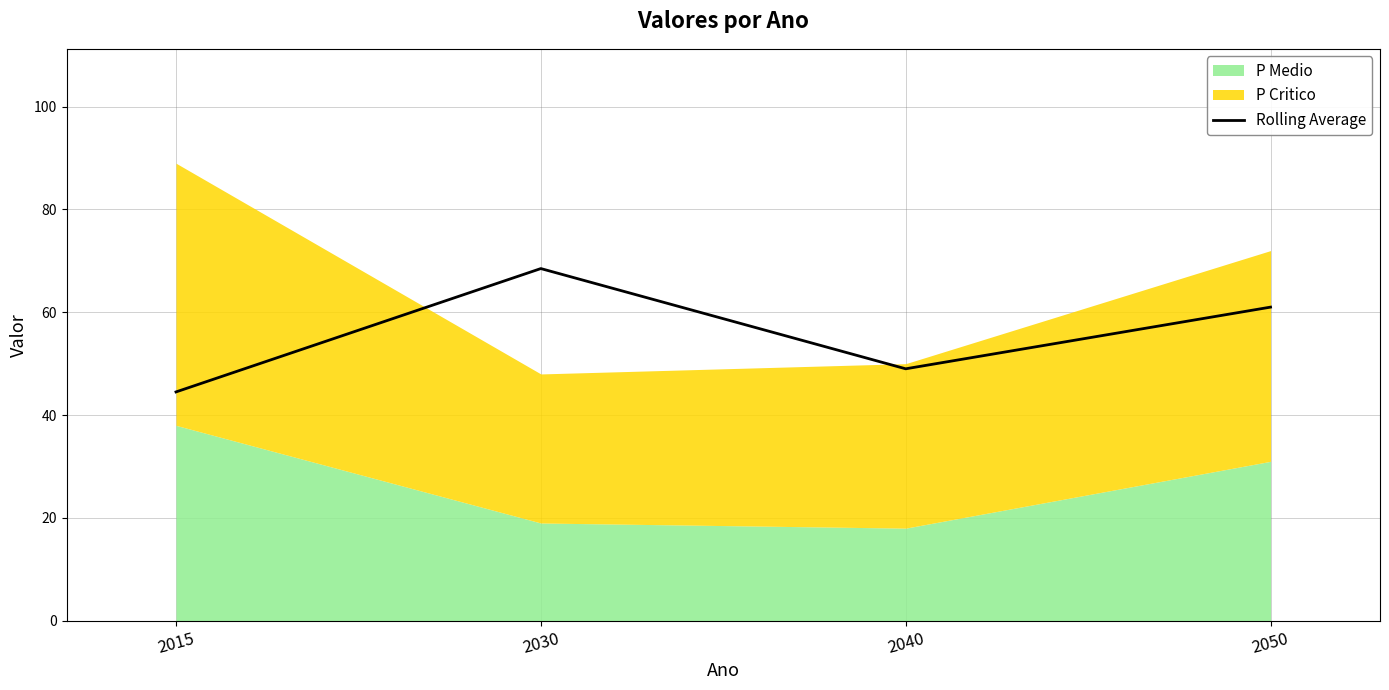

Reading left to right, what are all the values shown in this chart?

44.5	68.5	49.0	61.0